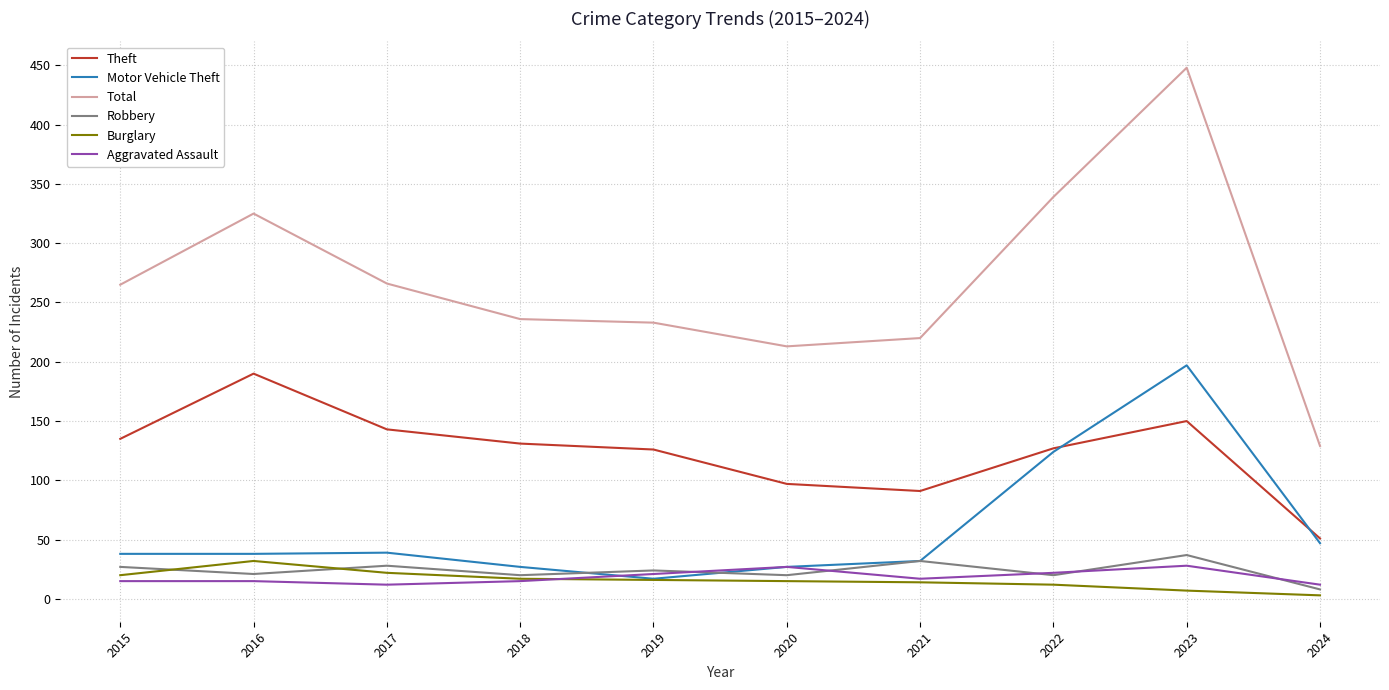

What are all the series names shown in the legend?

Theft, Motor Vehicle Theft, Total, Robbery, Burglary, Aggravated Assault